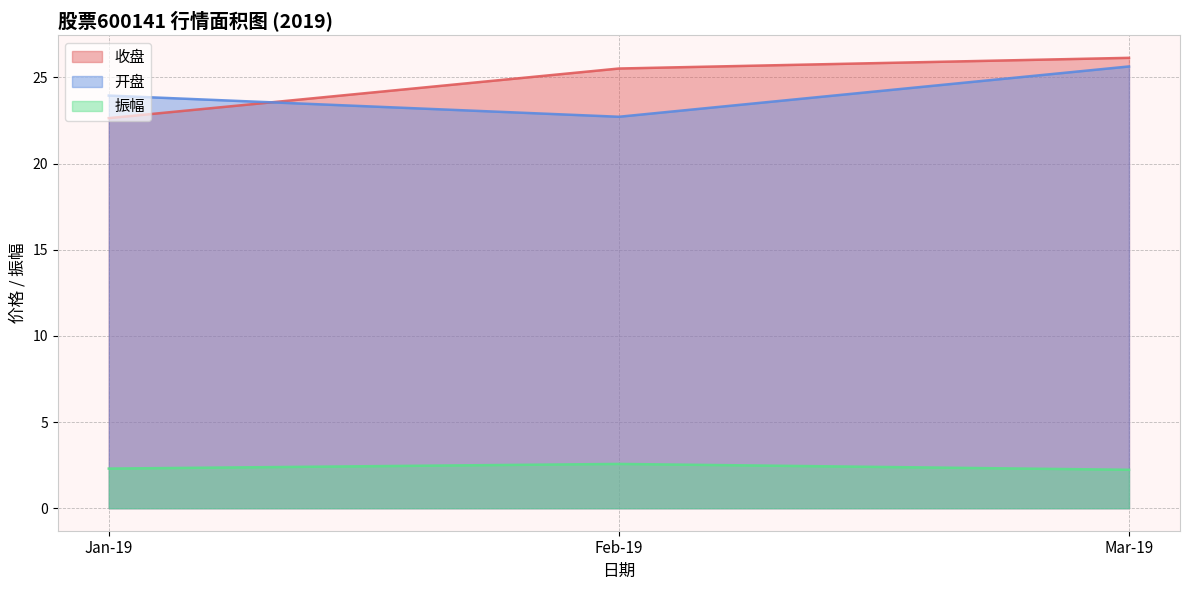

Rank the series by their maximum value, from lowest to highest.

振幅, 开盘, 收盘